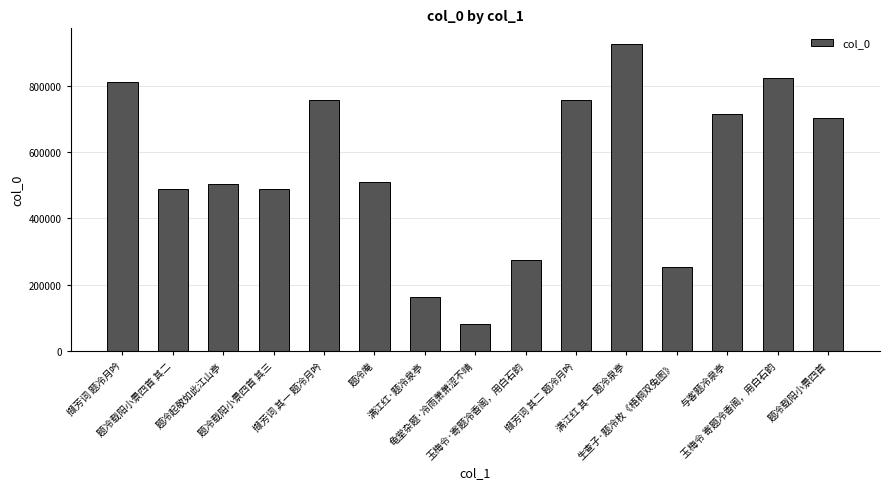

What is the smallest value displayed?

81376